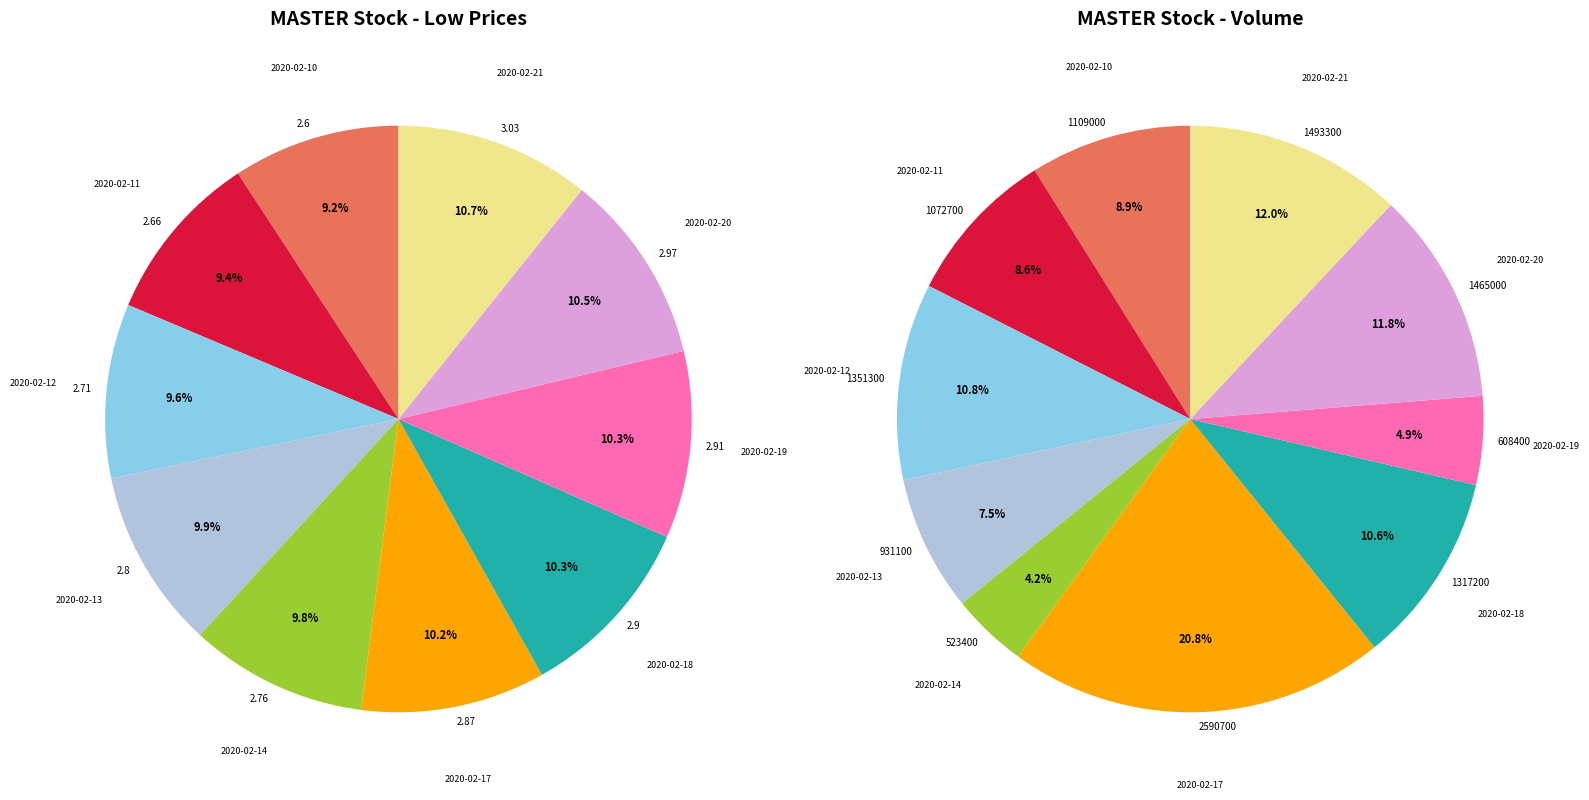

The 2020-02-10 slice represents 9% of the pie. True or false?

True